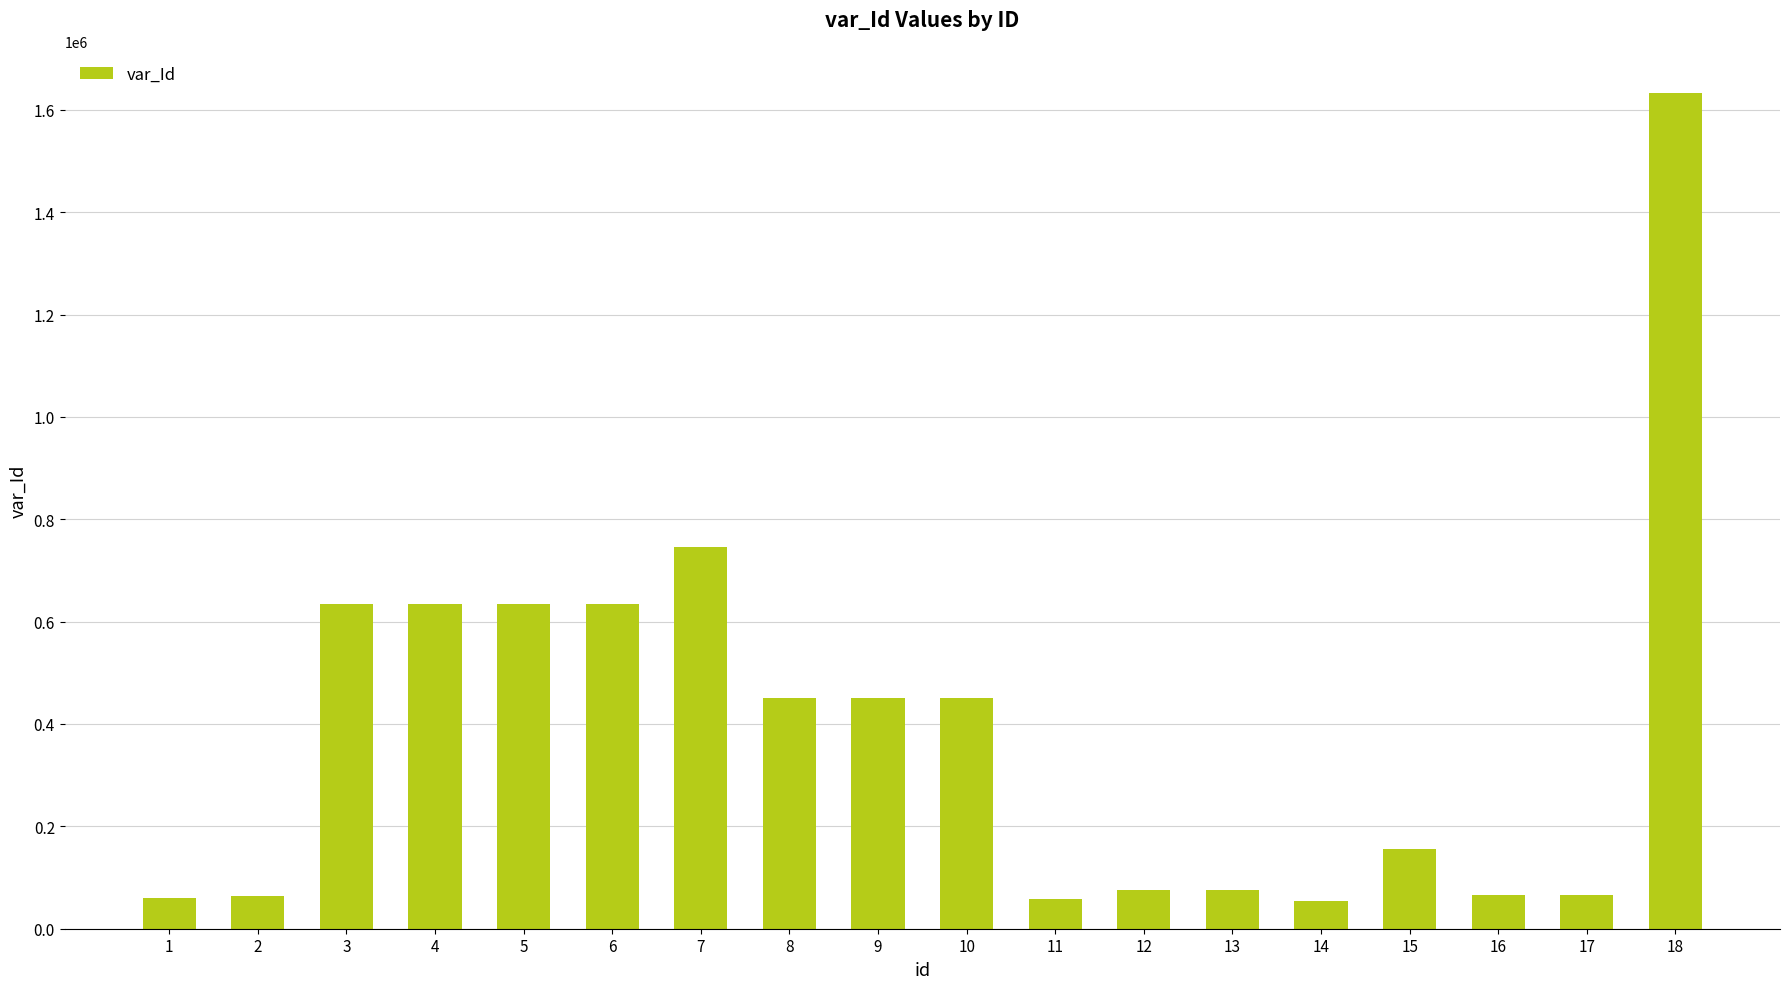

What is the value of the 1st bar from the left?

60559